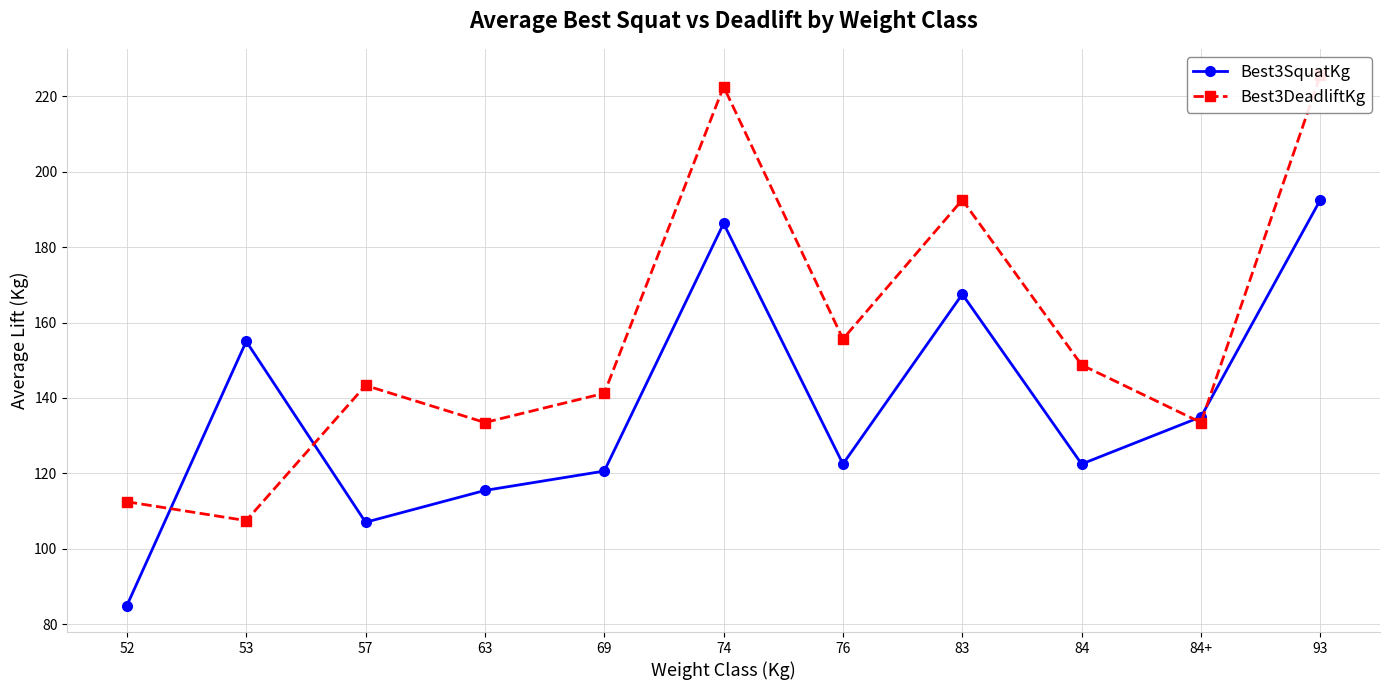

What is the value of the Best3DeadliftKg point at the 1st from the left?

112.5